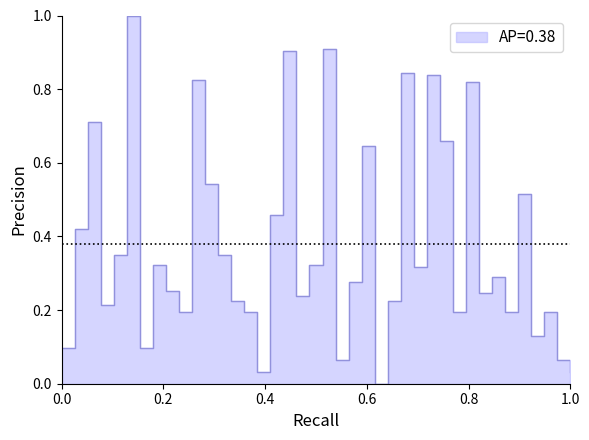

What is the difference between the maximum and minimum values?

1.0